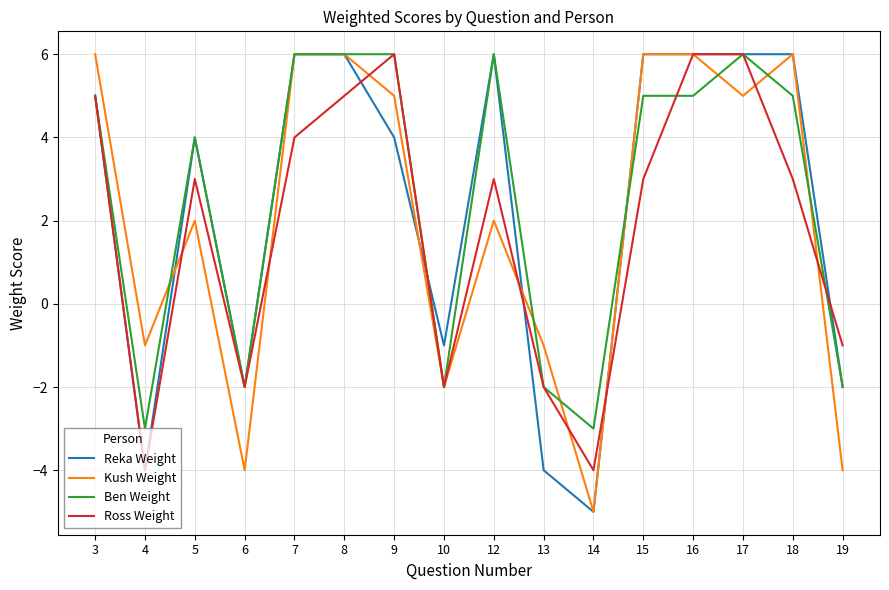

Which series changed the most between 12 and 13?

Reka Weight